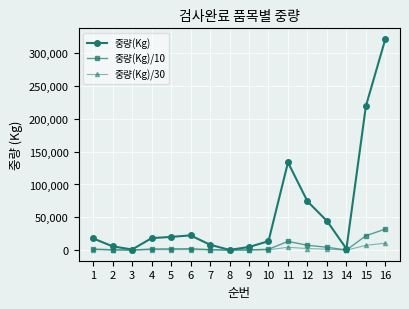

Which series has the largest total across all categories?

중량(Kg)